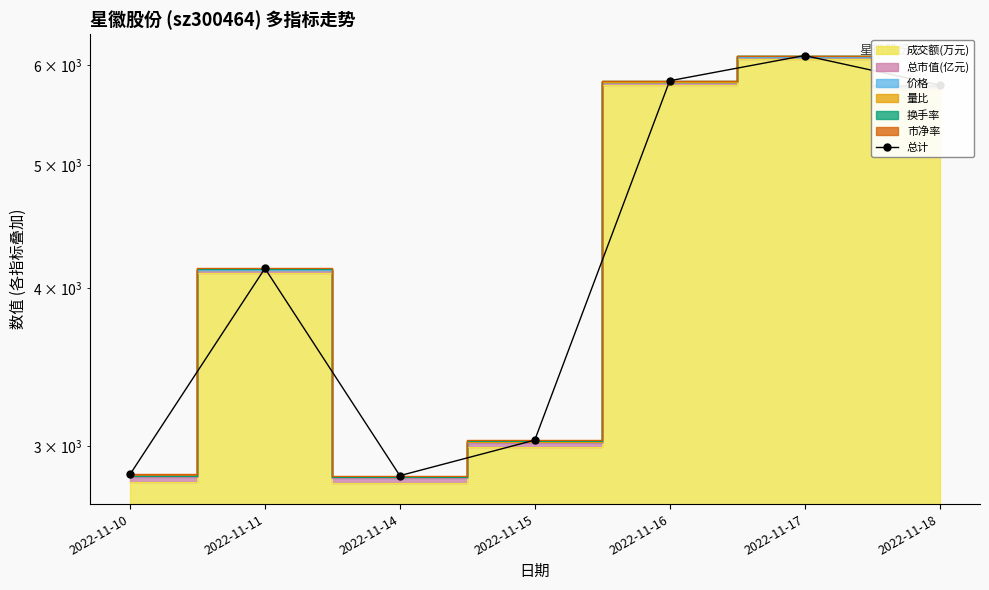

How many data points are less than 4144?

3